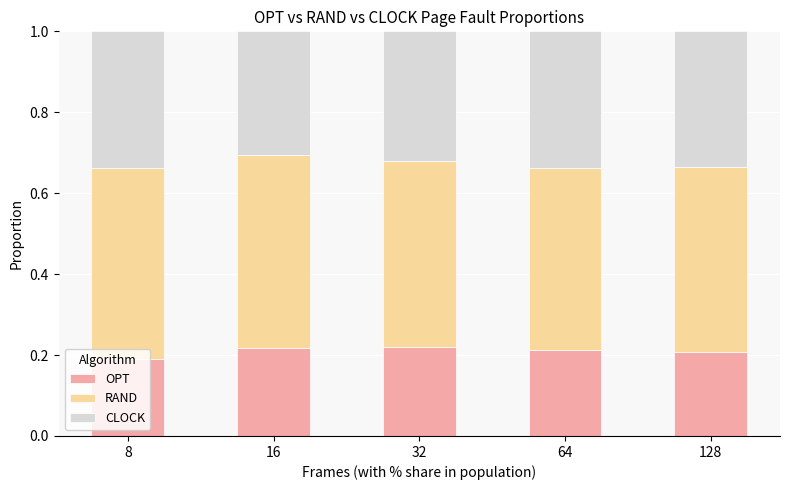

The OPT series shows 0.2 at 32. True or false?

True